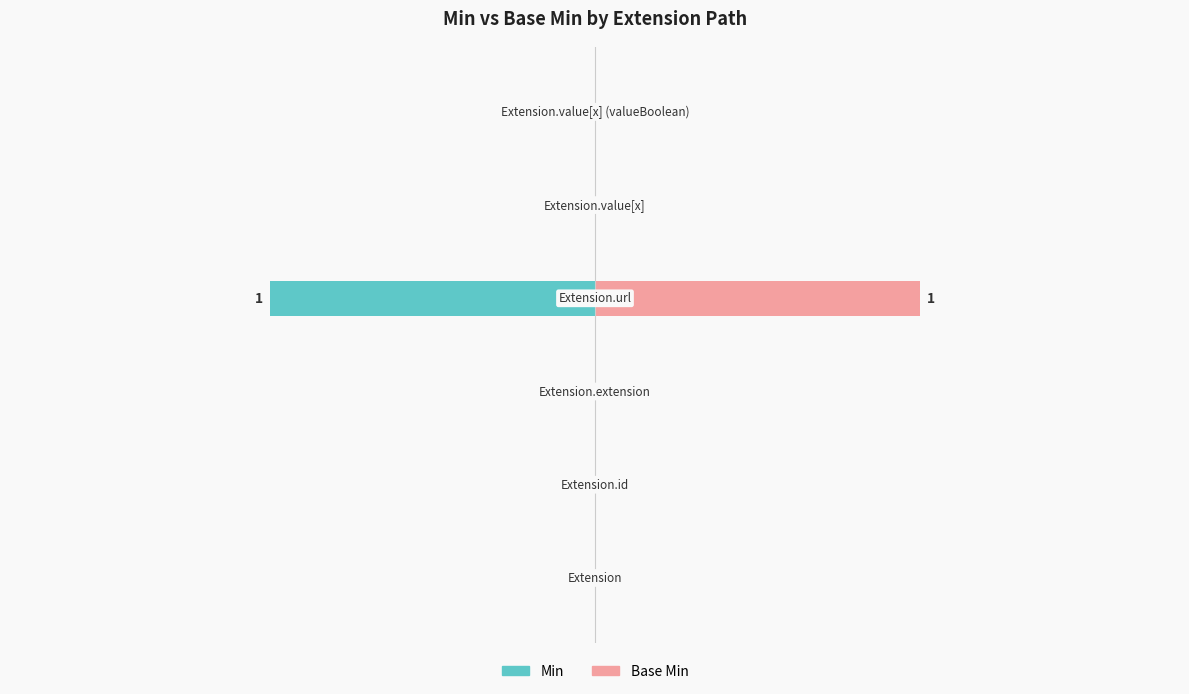

Is the value of Min at Extension.value[x] (valueBoolean) greater than the value of Base Min at Extension.id?

No